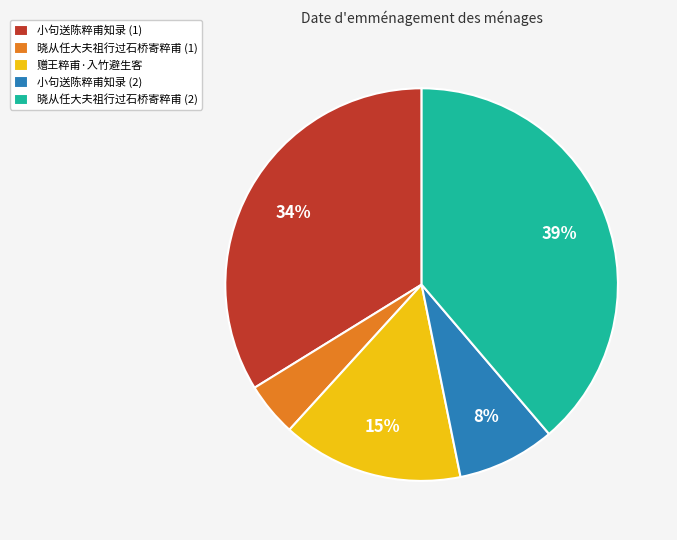

How many segments does this pie chart have?

5